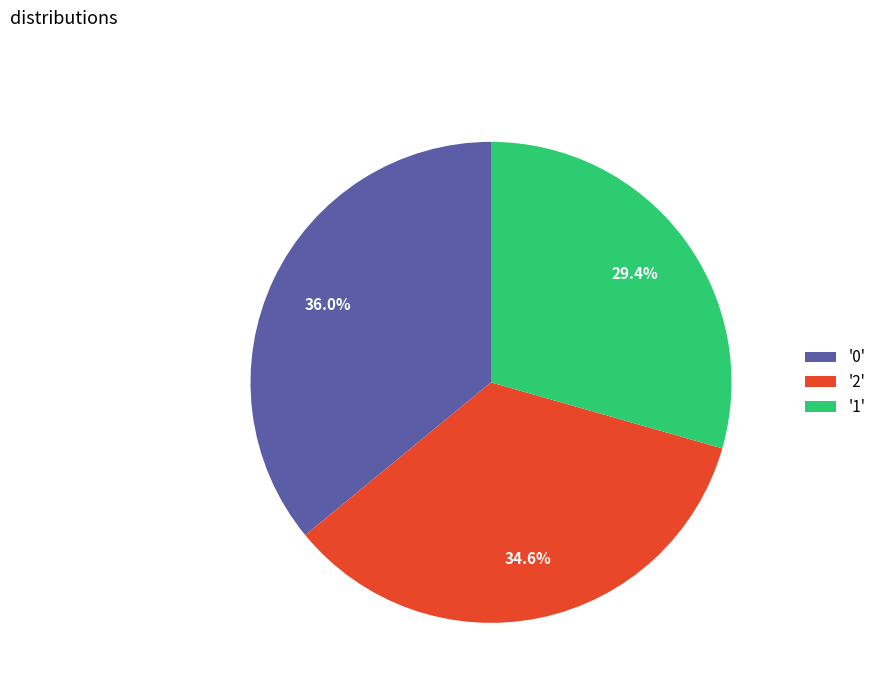

Does '1' account for over 50% of the chart?

No